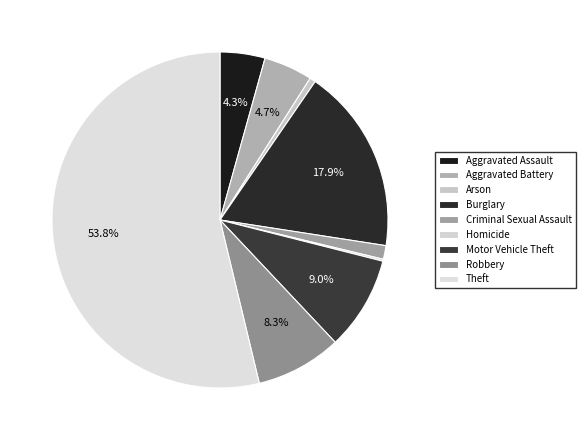

To the nearest percent, what is the difference between the largest and smallest slice percentages?

54%